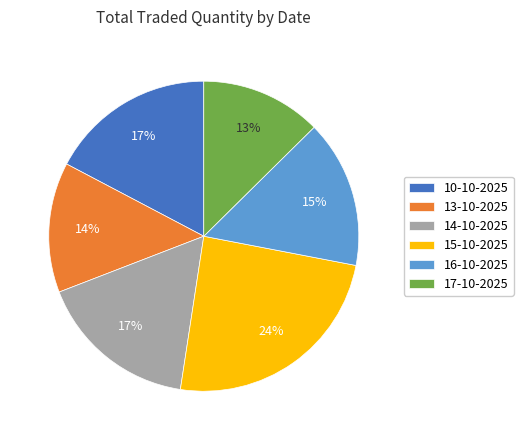

Is it true that 17-10-2025 is 25% of the pie?

False